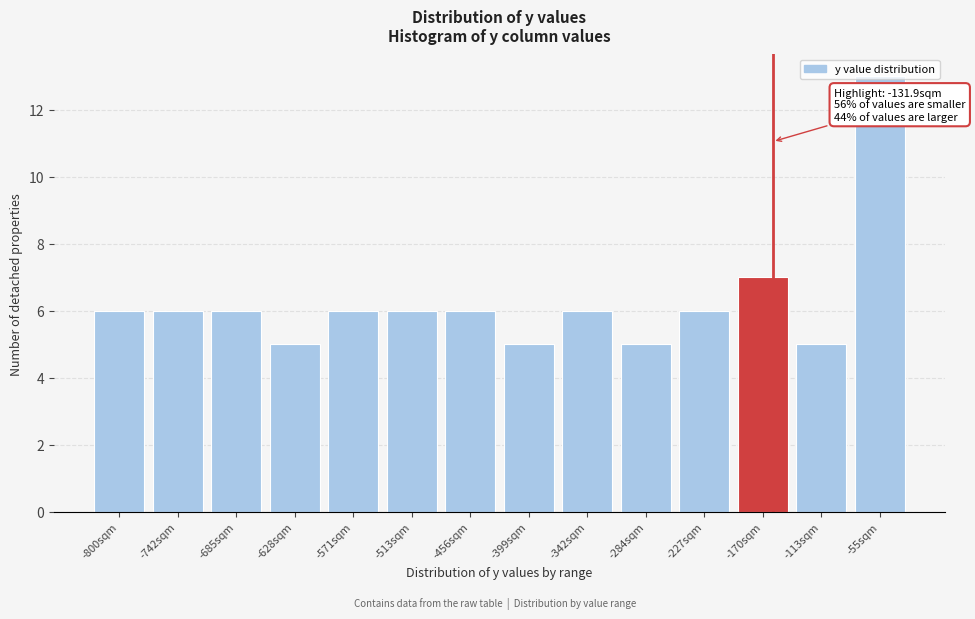

What is the change in value from -628sqm to -342sqm?

+1